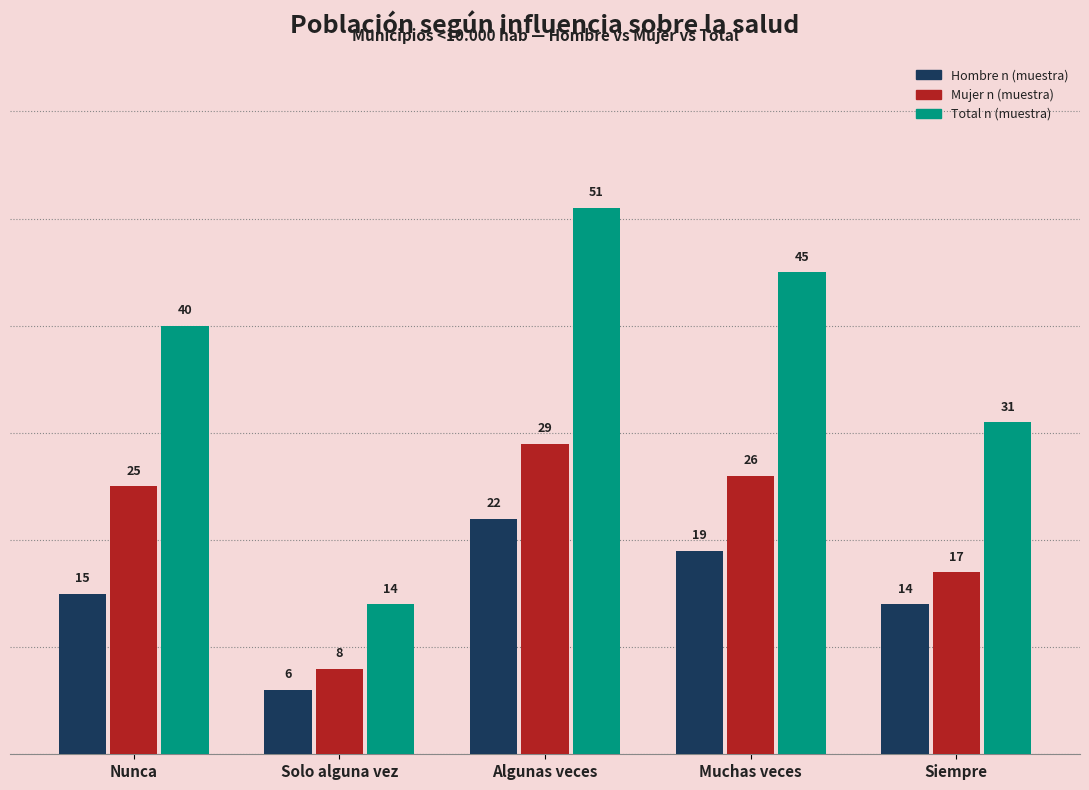

Rank the categories by Total n (muestra) value from highest to lowest.

Algunas veces, Muchas veces, Nunca, Siempre, Solo alguna vez